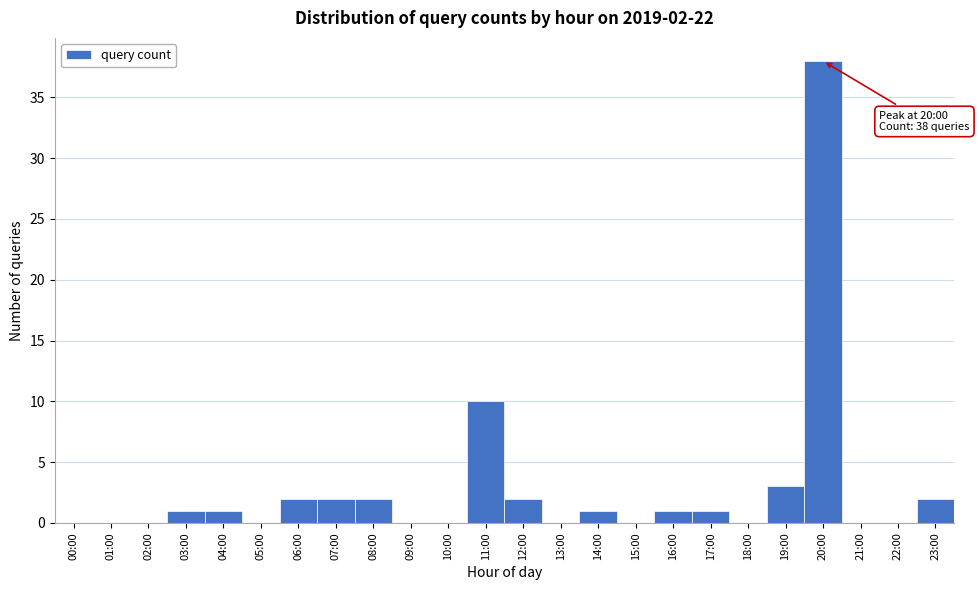

Reading left to right, what are all the values shown in this chart?

00:00=0	01:00=0	02:00=0	03:00=1	04:00=1	05:00=0	06:00=2	07:00=2	08:00=2	09:00=0	10:00=0	11:00=10	12:00=2	13:00=0	14:00=1	15:00=0	16:00=1	17:00=1	18:00=0	19:00=3	20:00=38	21:00=0	22:00=0	23:00=2